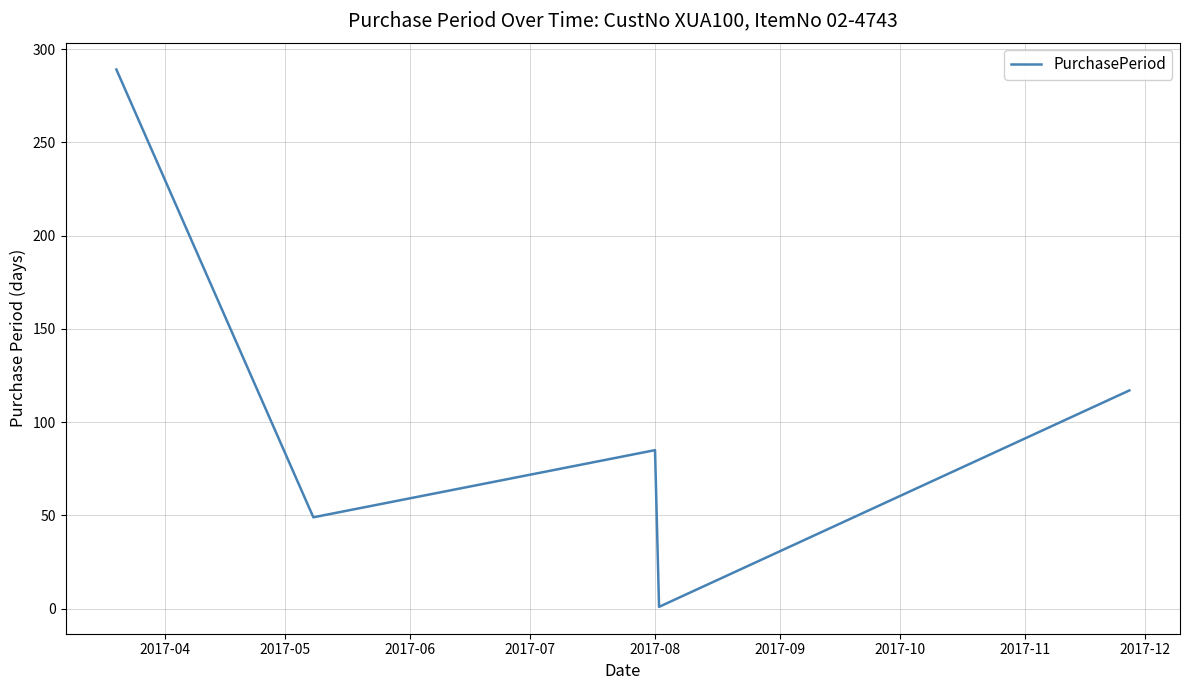

What is the minimum value shown in the chart?

1